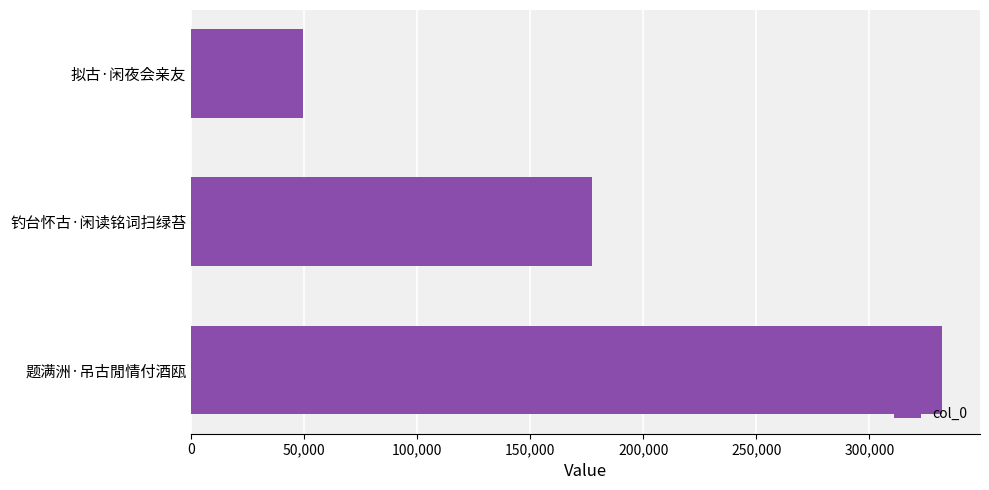

Which category has the highest value across all series?

题满洲·吊古閒情付酒瓯